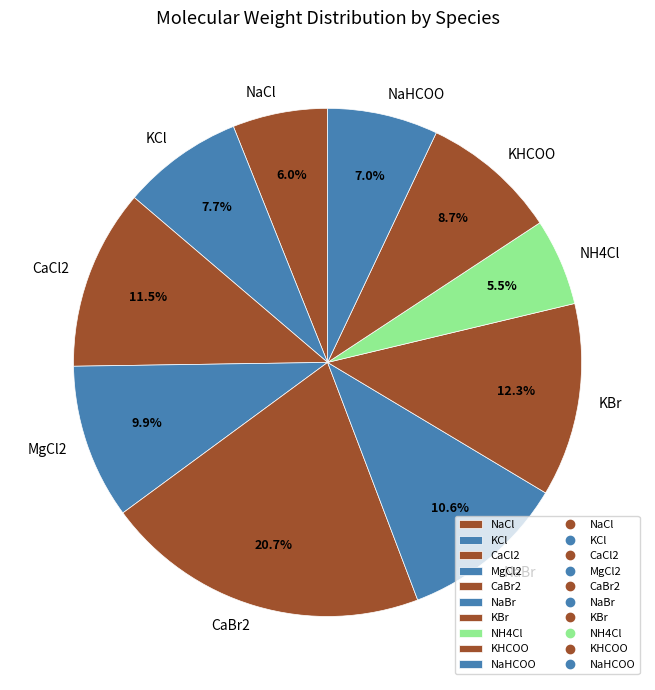

Rank the categories by value from highest to lowest.

CaBr2, KBr, CaCl2, NaBr, MgCl2, KHCOO, KCl, NaHCOO, NaCl, NH4Cl